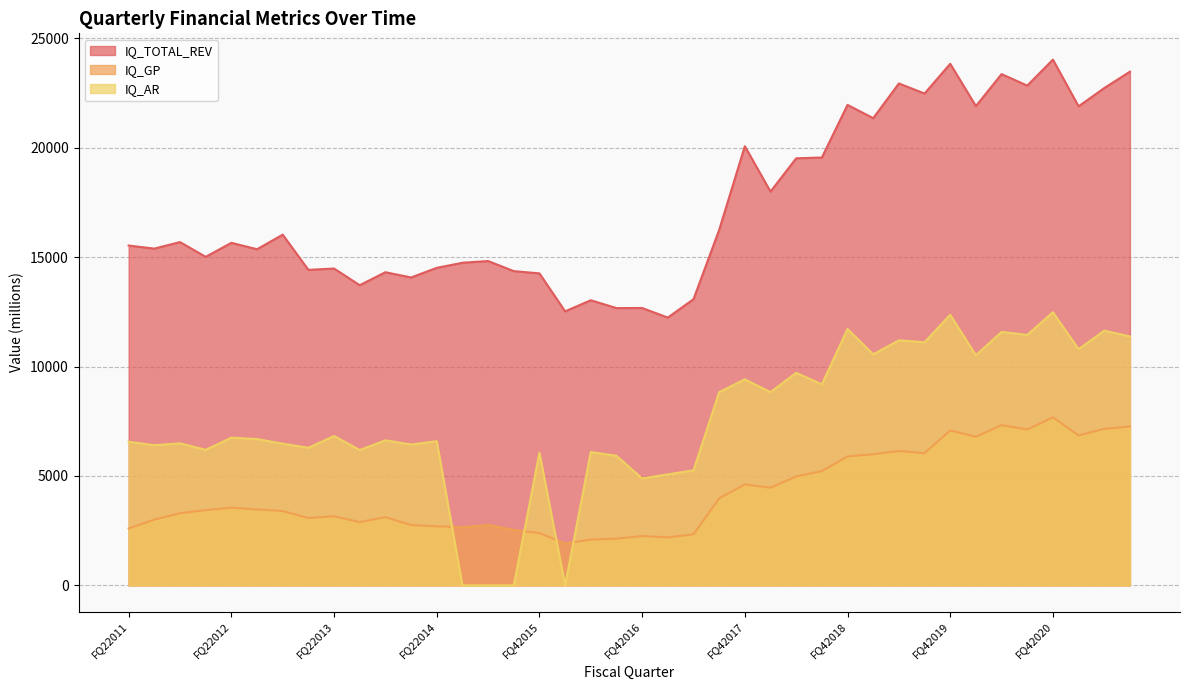

At which category does IQ_AR reach its first local valley?

FQ32011